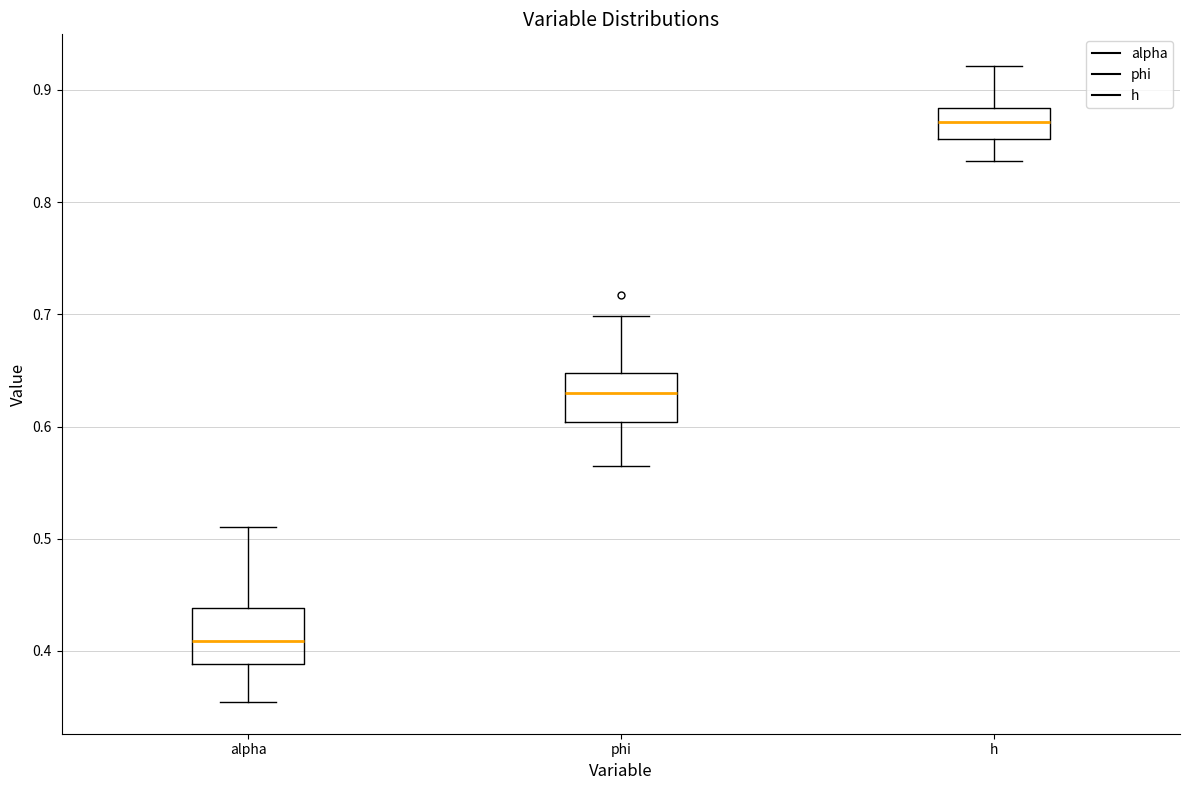

Which box has the highest median line?

h